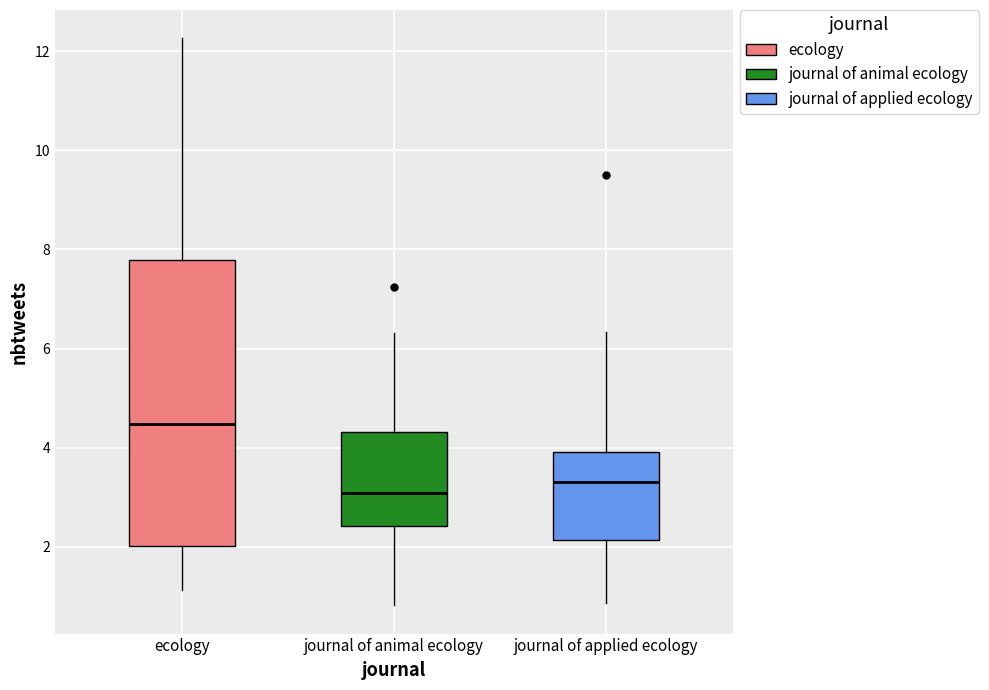

Which box has the lowest median line?

journal of animal ecology